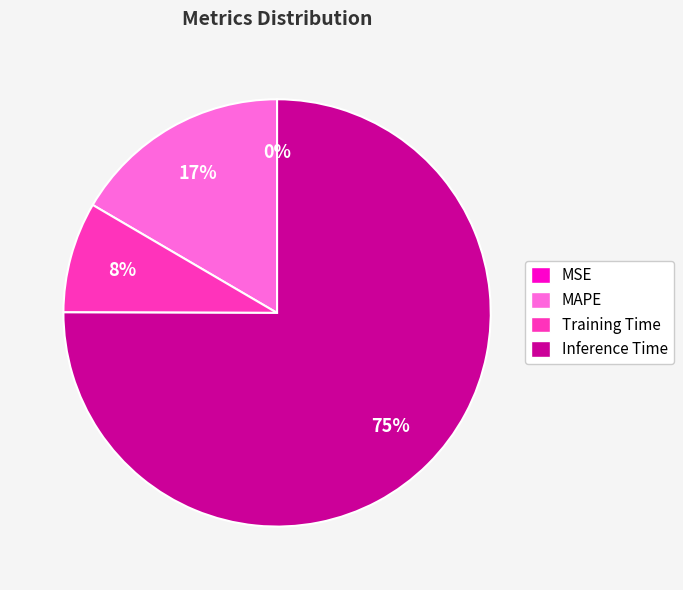

To the nearest percent, what is the difference between the largest and smallest slice percentages?

75%